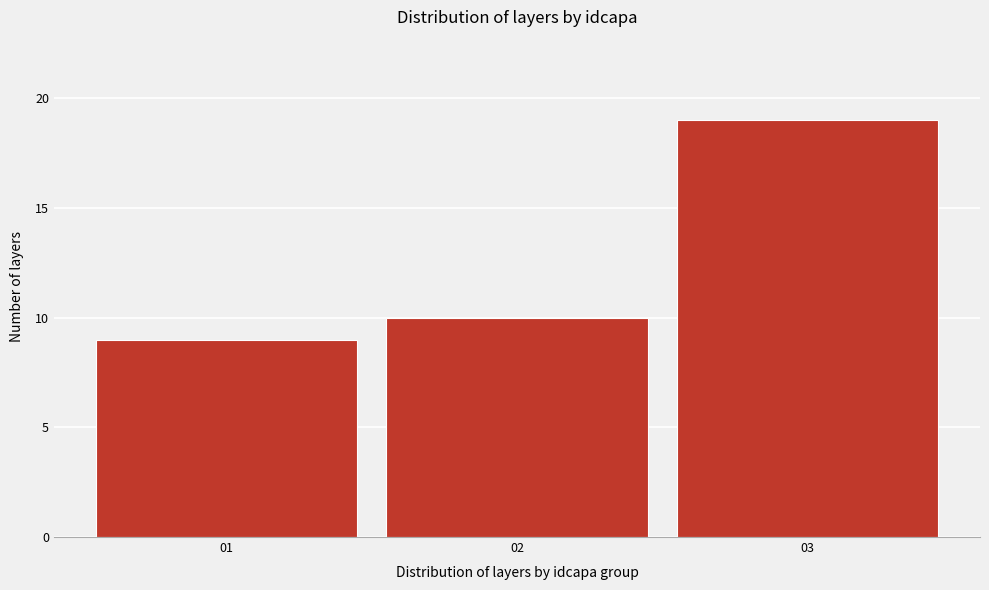

Reading left to right, transcribe all the data shown in this chart.

9	10	19